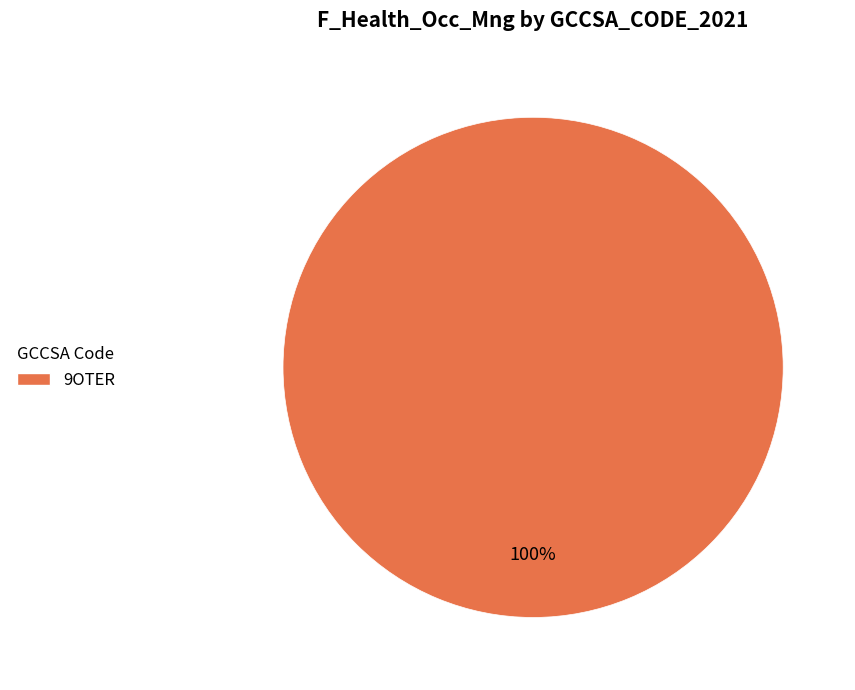

The 9OTER slice represents 100% of the pie. True or false?

True